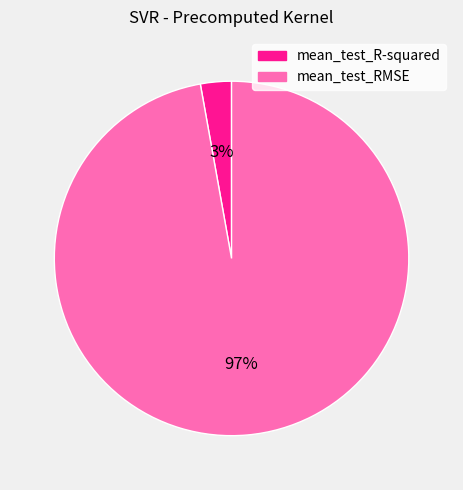

Which category has the smallest portion of the pie?

mean_test_R-squared